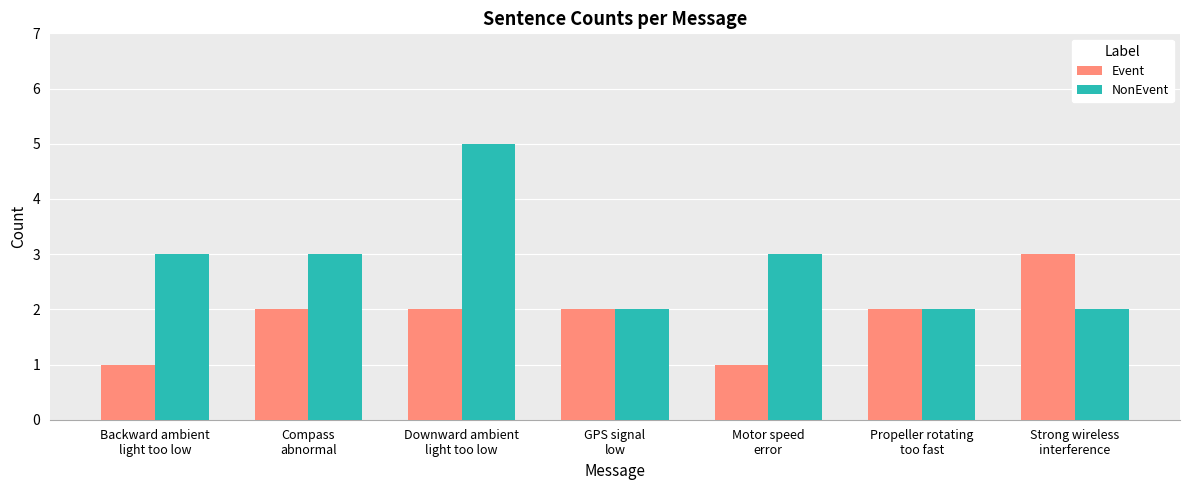

What are all the series names shown in the legend?

Event, NonEvent